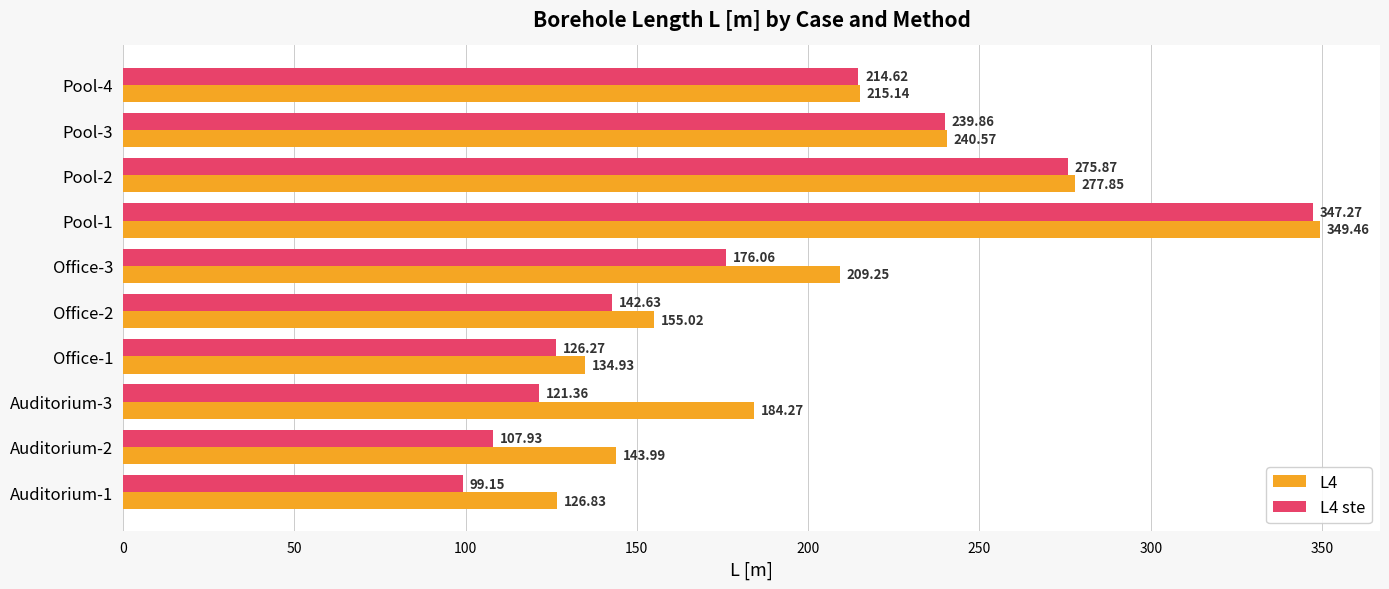

Is the value of L4 at Auditorium-1 greater than the value of L4 ste at Office-3?

No